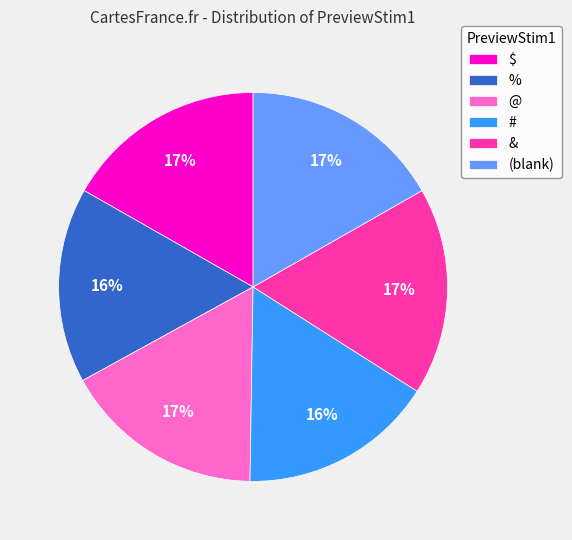

What is the ratio of the value at $ to the value at @?

1.0